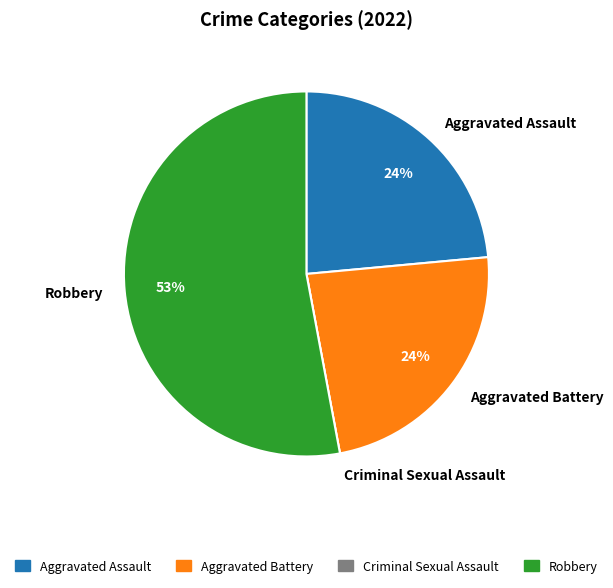

To the nearest percent, what portion does Aggravated Battery represent?

24%